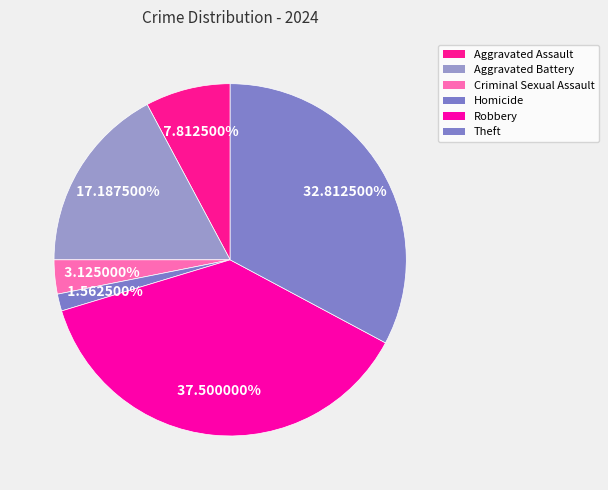

Rank the categories by value from highest to lowest.

Robbery, Theft, Aggravated Battery, Aggravated Assault, Criminal Sexual Assault, Homicide